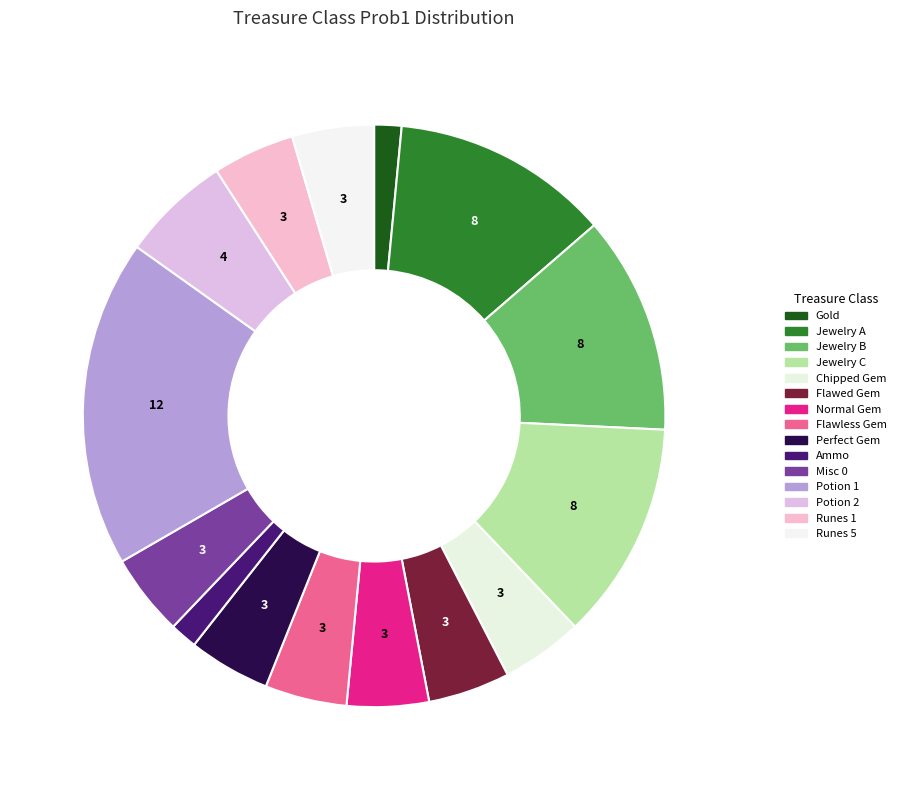

To the nearest percent, what percentage of the pie is Potion 1?

18%